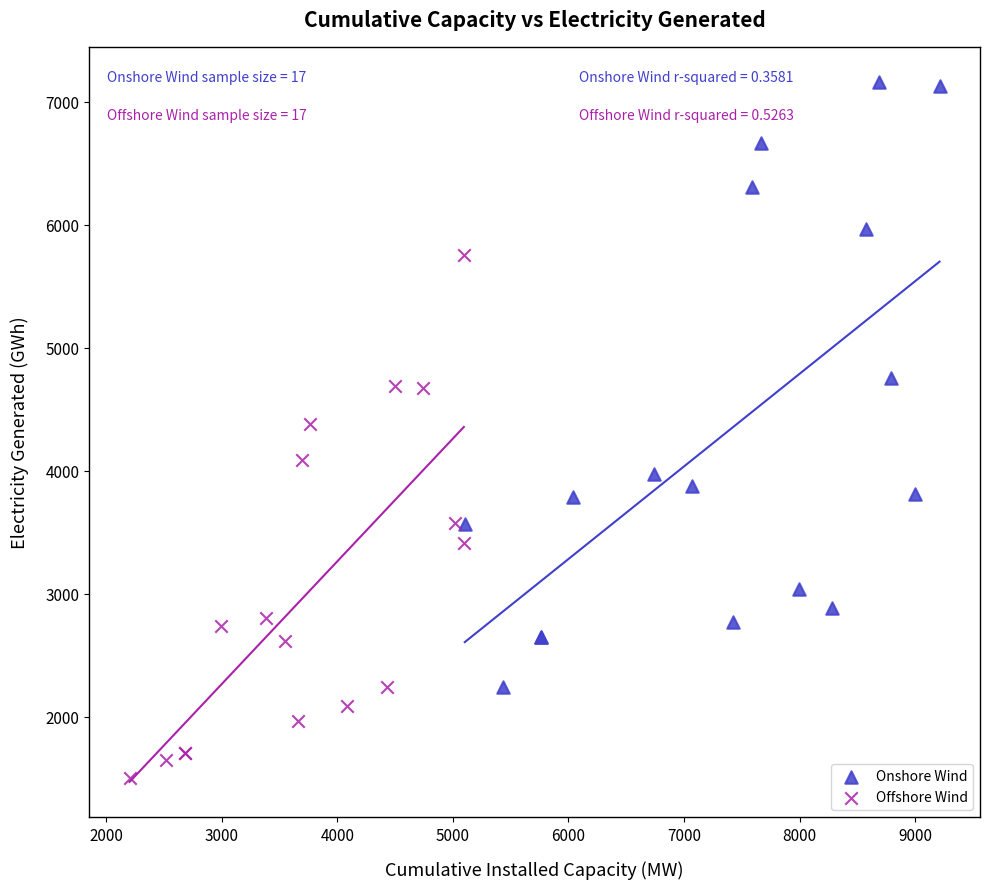

Which series reaches the minimum Y coordinate?

Offshore Wind